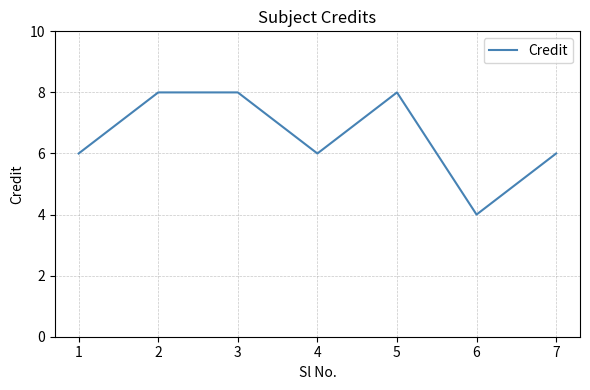

How many series are shown in this chart?

1